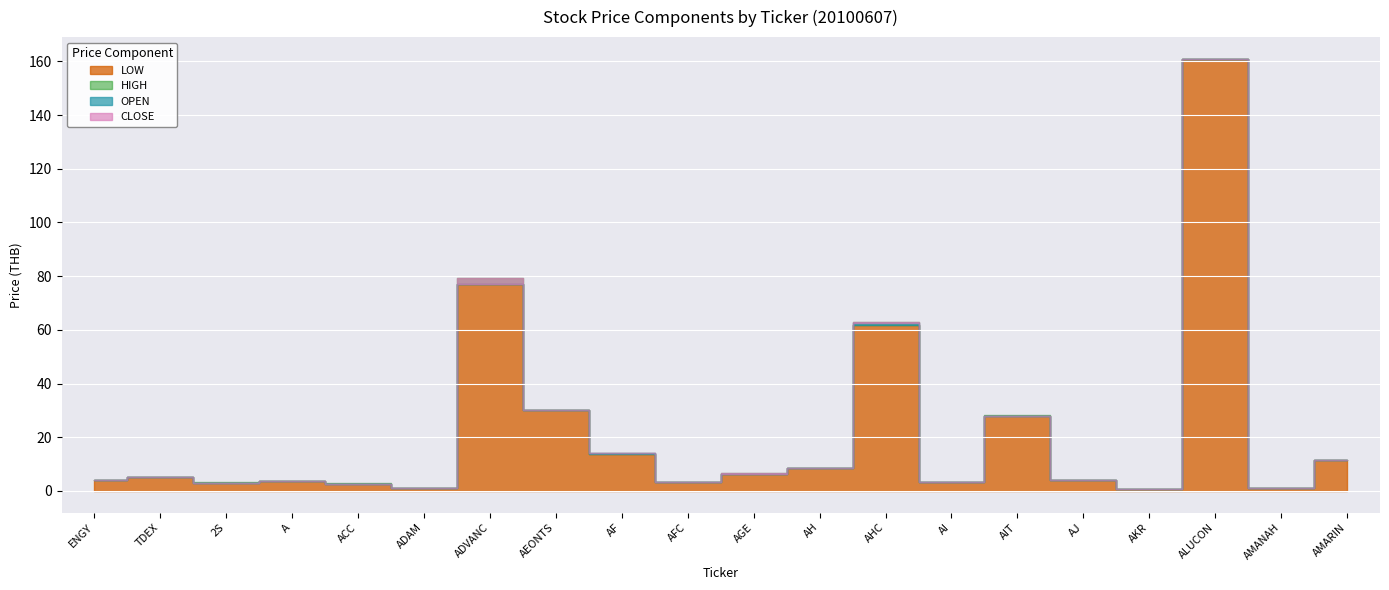

How many lines are shown in the chart?

4